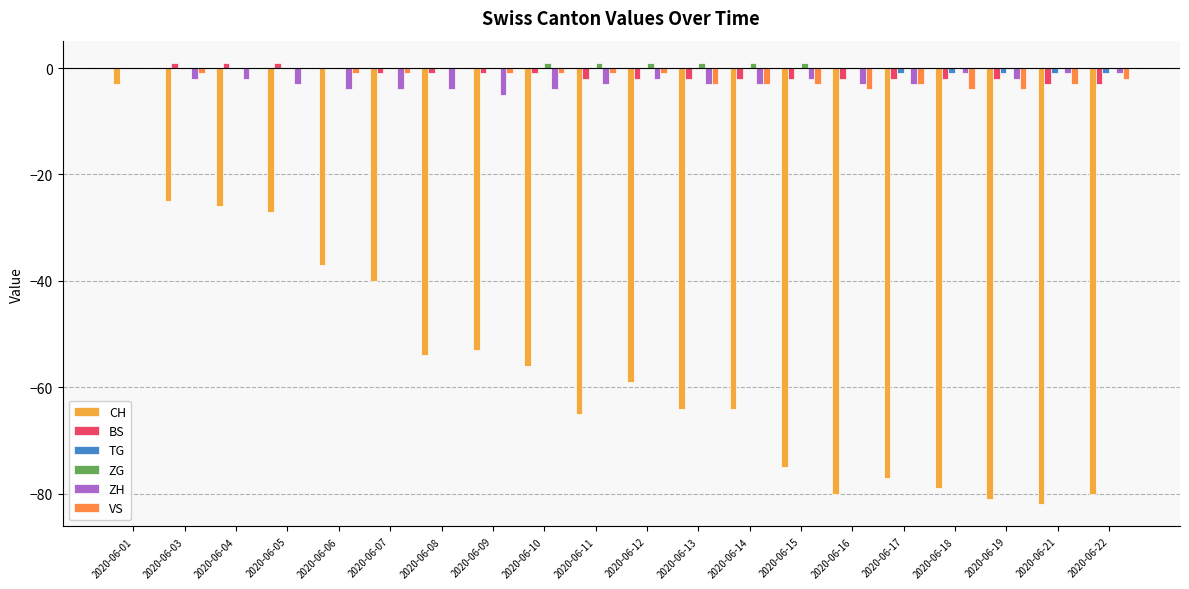

The TG series shows 1 at 2020-06-06. True or false?

False